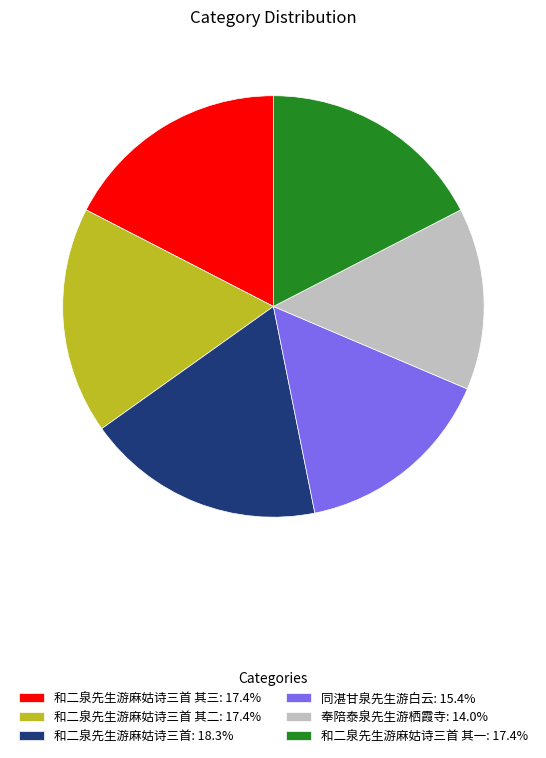

Approximately how many times larger is the value at 同湛甘泉先生游白云: 15.4% compared to 和二泉先生游麻姑诗三首 其三: 17.4%?

0.9